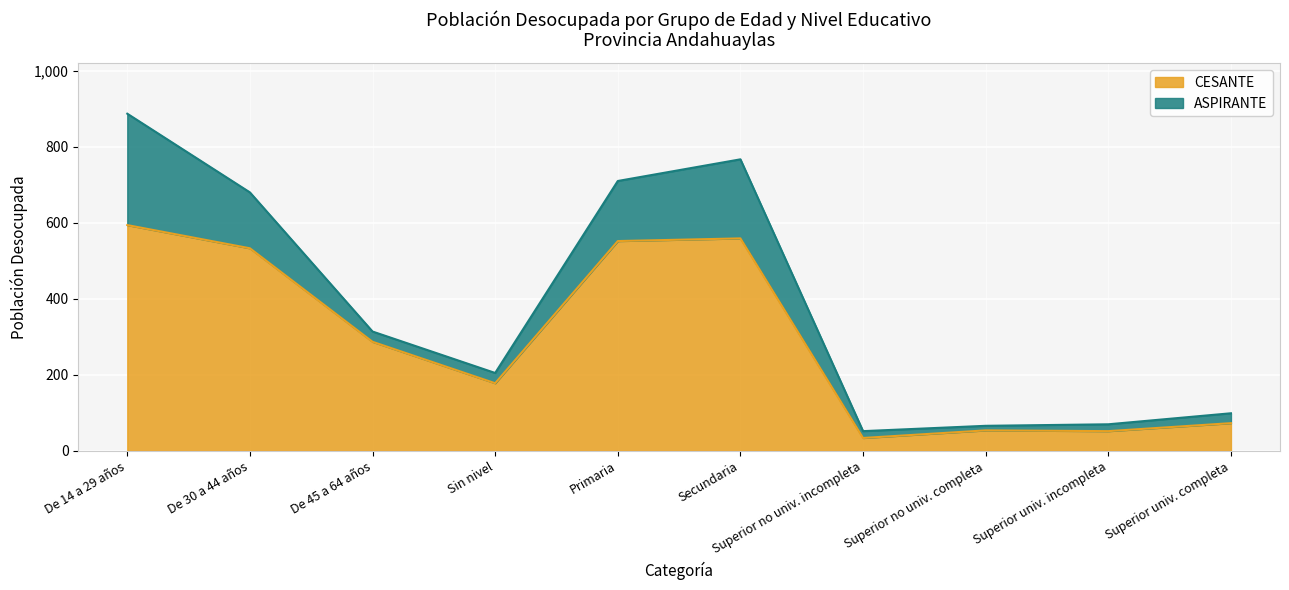

What is the sum of all values?

2916